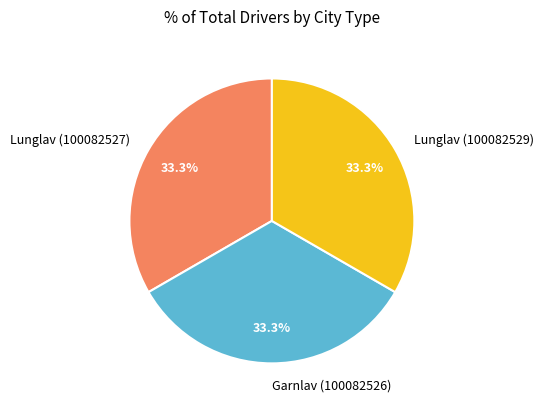

Is there any slice that represents more than half of the pie?

No